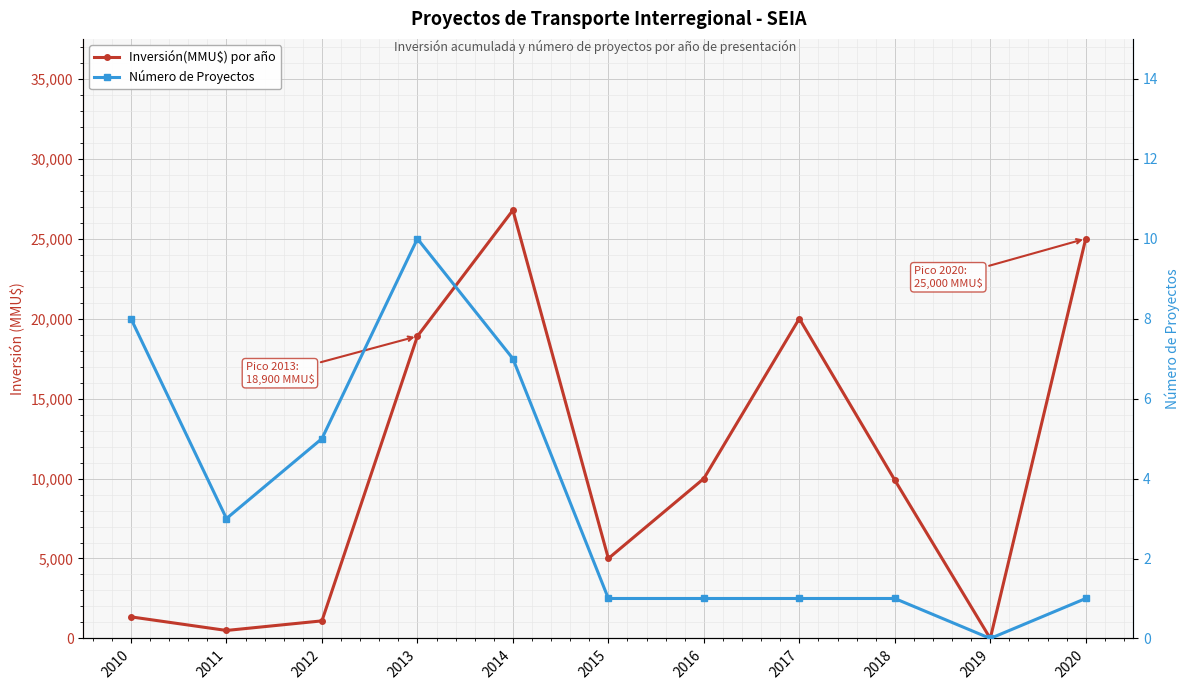

At which category does the chart reach its minimum across all series?

2019